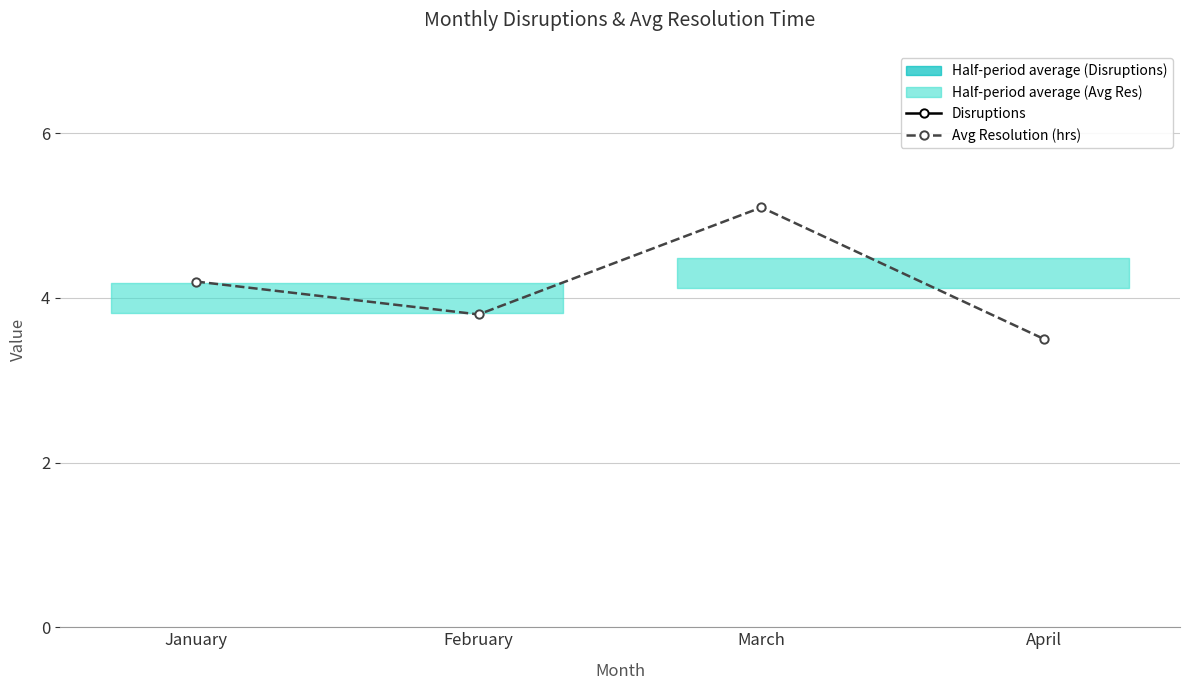

True or false: Disruptions and Avg Resolution (hrs) intersect in this chart.

False